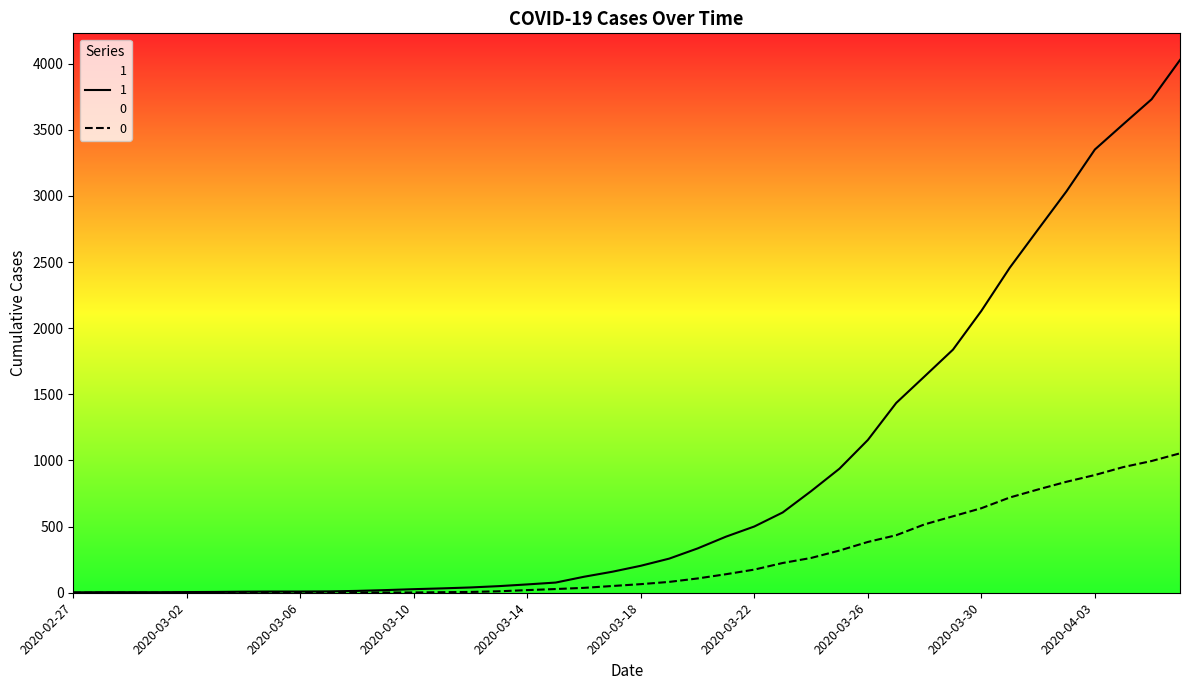

True or false: 0 and 1 intersect in this chart.

False